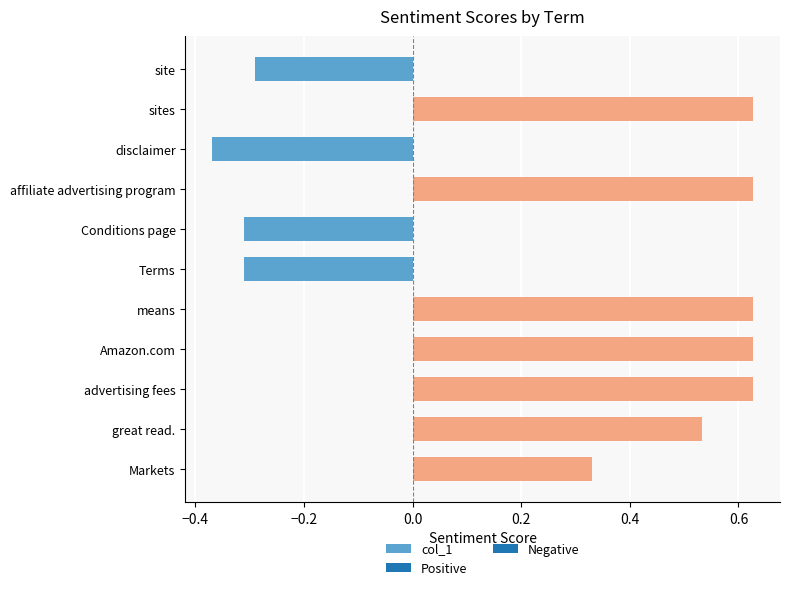

What is the sum of all values?

2.7